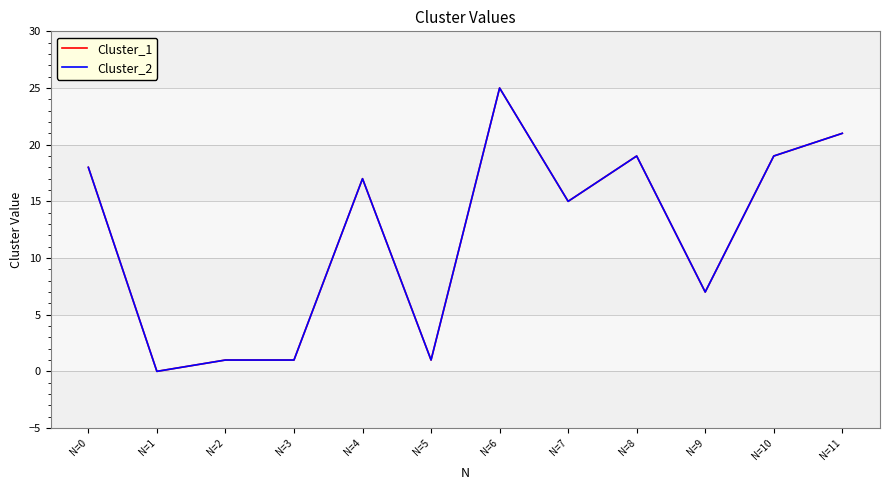

Is this an area chart (filled region under the line)?

No